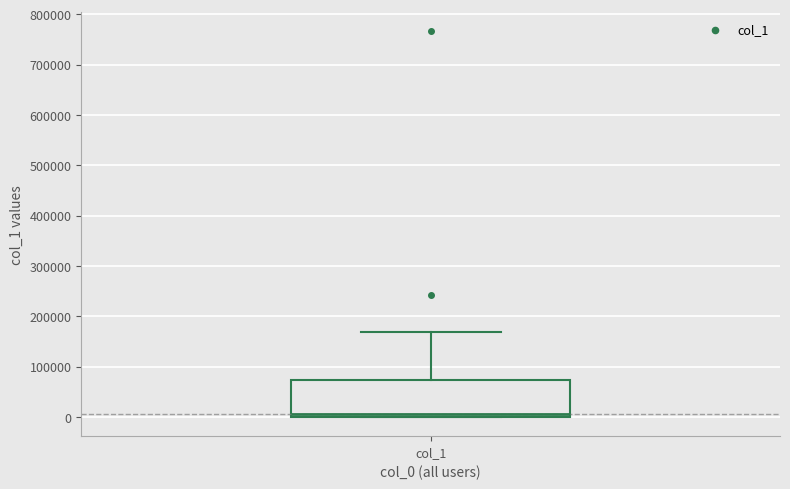

Transcribe this box plot: give where the median line is, the range the box spans, and where the two whiskers end, as read against the y-axis. The values are not printed on the chart, so give them approximately, as read against the axis.

median 10000, box 0 to 70000, whiskers 0 to 170000